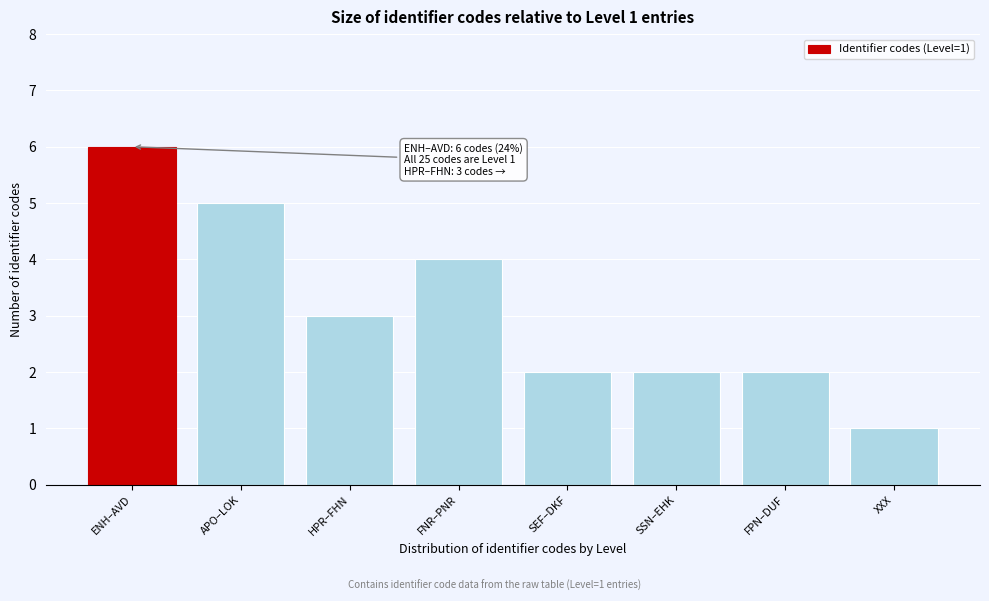

Reading right to left, extract all data points from this chart.

XXX=1	FPN–DUF=2	SSN–EHK=2	SEF–DKF=2	FNR–PNR=4	HPR–FHN=3	APO–LOK=5	ENH–AVD=6